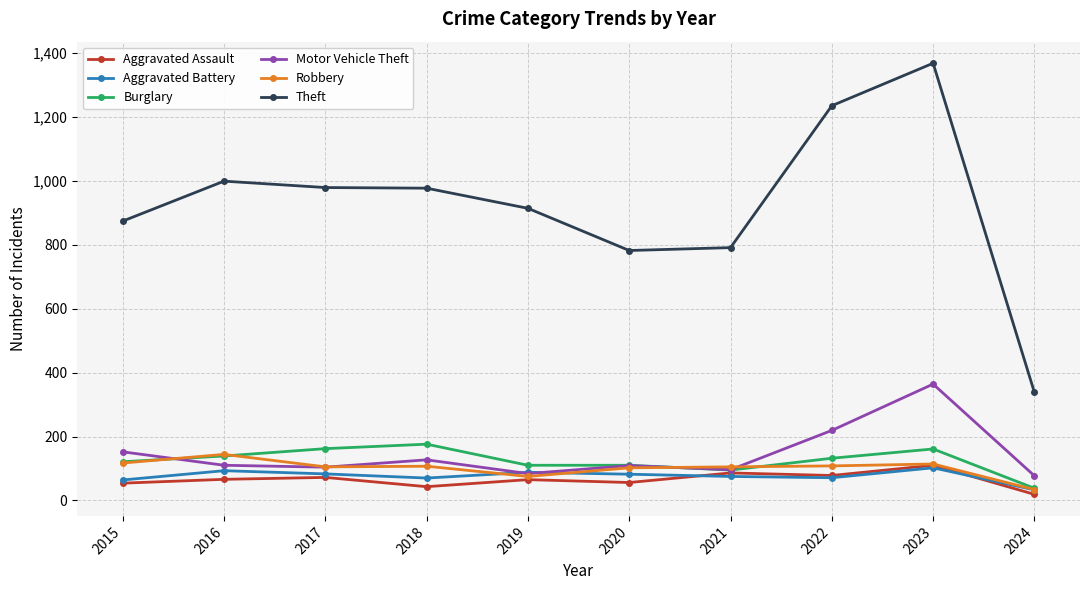

Which series has the largest total across all categories?

Theft